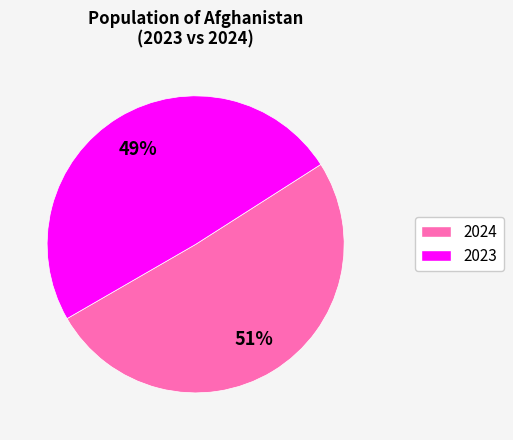

How many slices are in this pie chart?

2